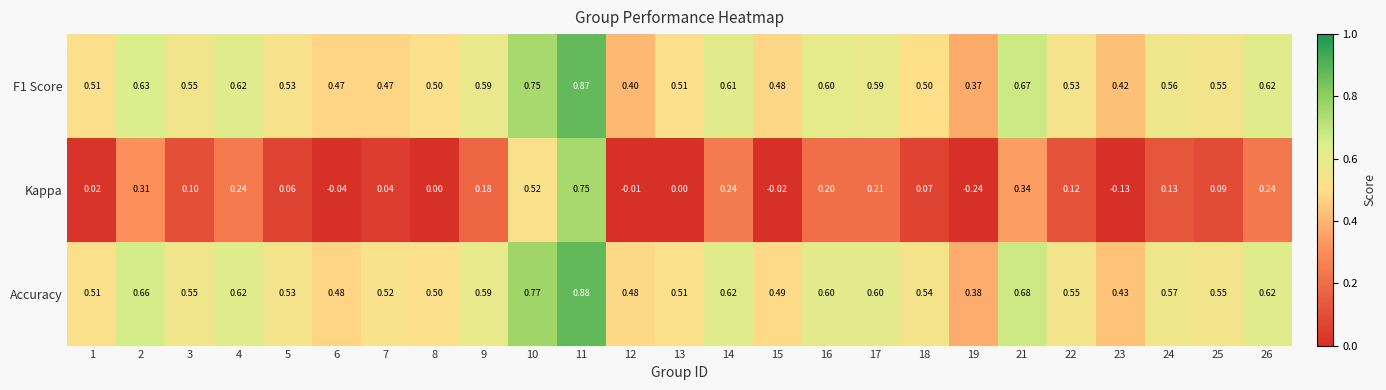

Which series has the largest range (max minus min)?

Kappa